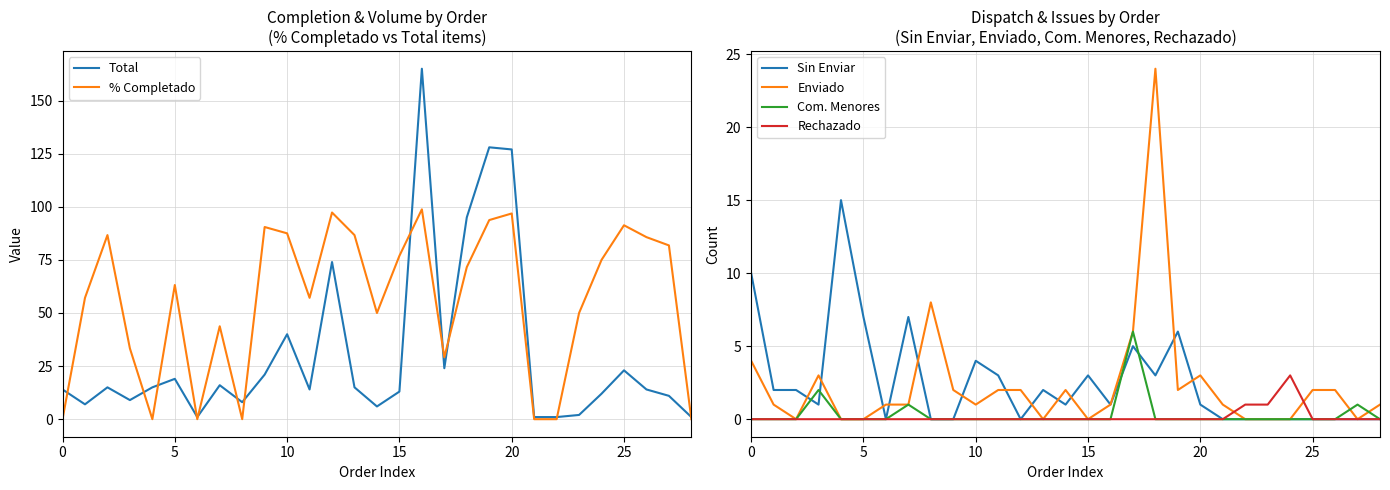

Count the number of categories in the chart.

29